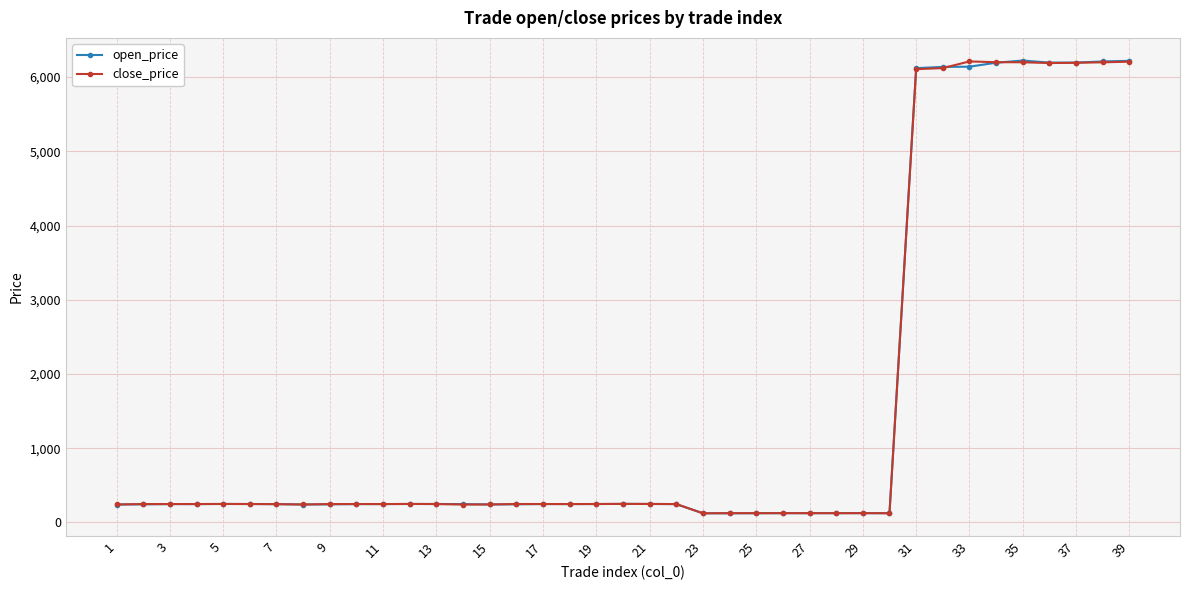

True or false: close_price has more than 0 points higher than both neighbors.

True